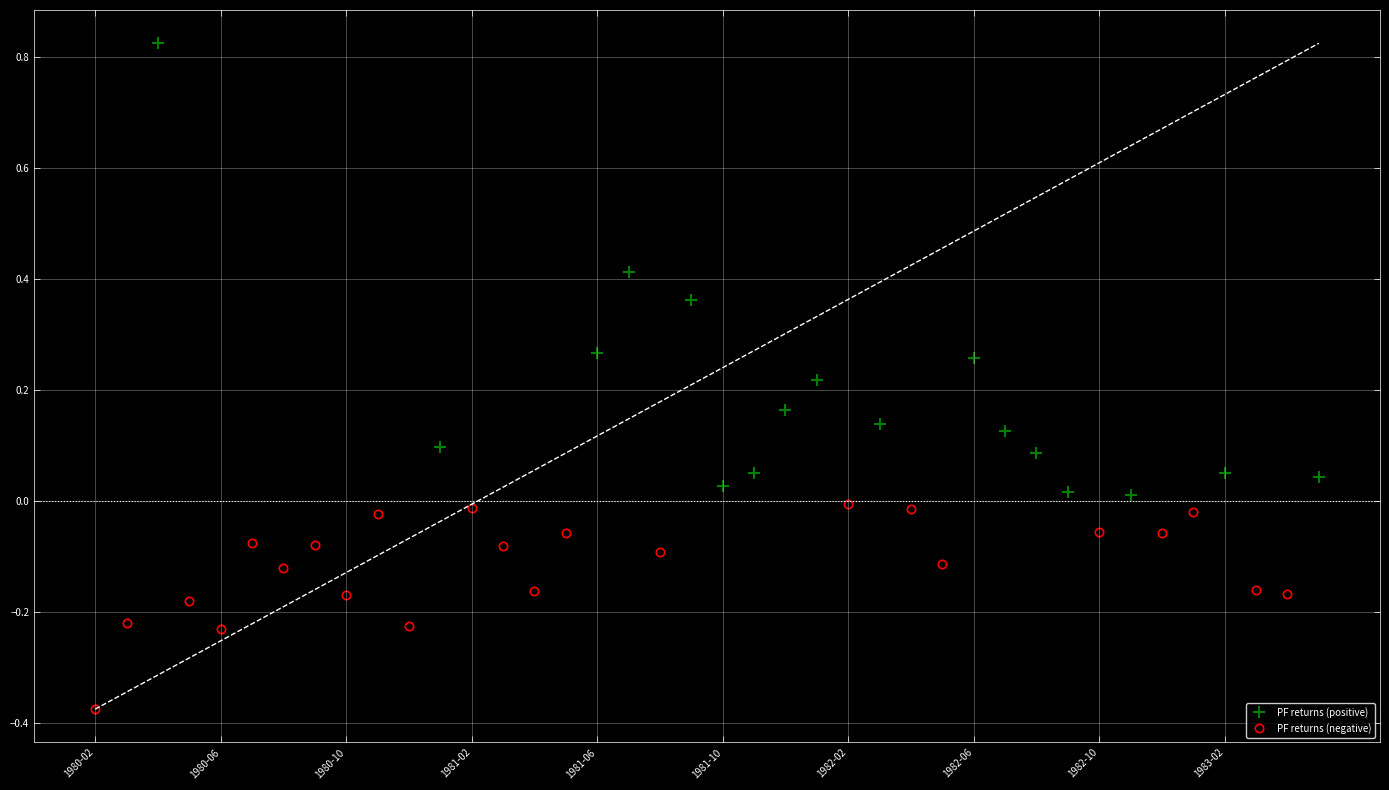

The chart shows a value of -0.4 at 1980-02. True or false?

True